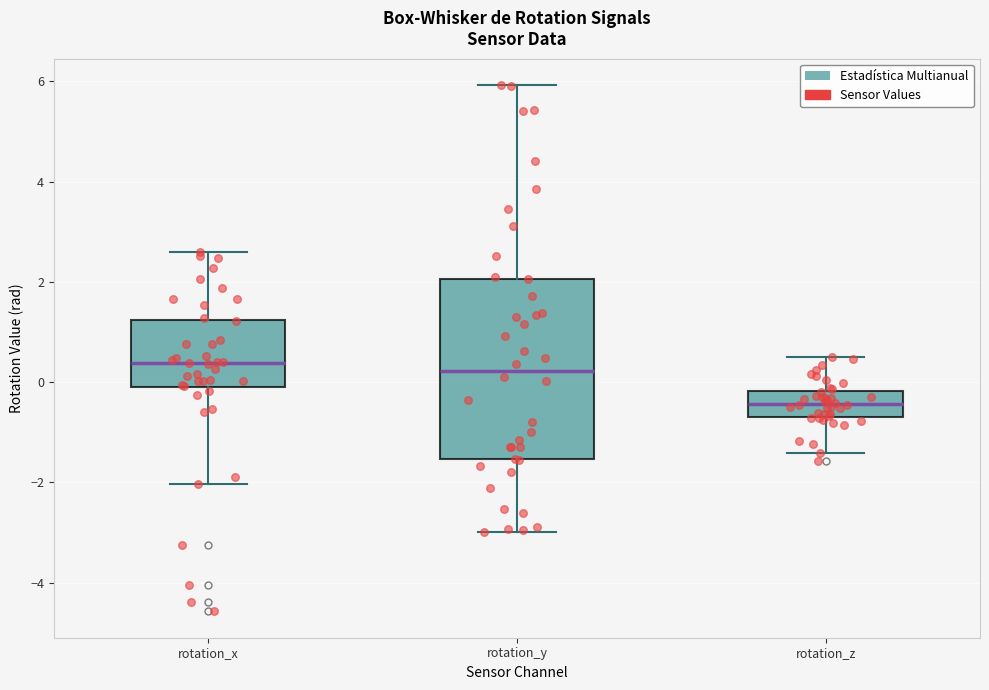

Reading left to right, read every box against the y-axis: the position of its median line, the range the box covers, and the ends of its whiskers. The values are not printed on the chart, so give them approximately, as read against the axis.

rotation_x: median 0.4, box -0.2 to 1.2, whiskers -2.0 to 2.6
rotation_y: median 0.2, box -1.6 to 2.0, whiskers -3.0 to 6.0
rotation_z: median -0.4, box -0.6 to -0.2, whiskers -1.4 to 0.6